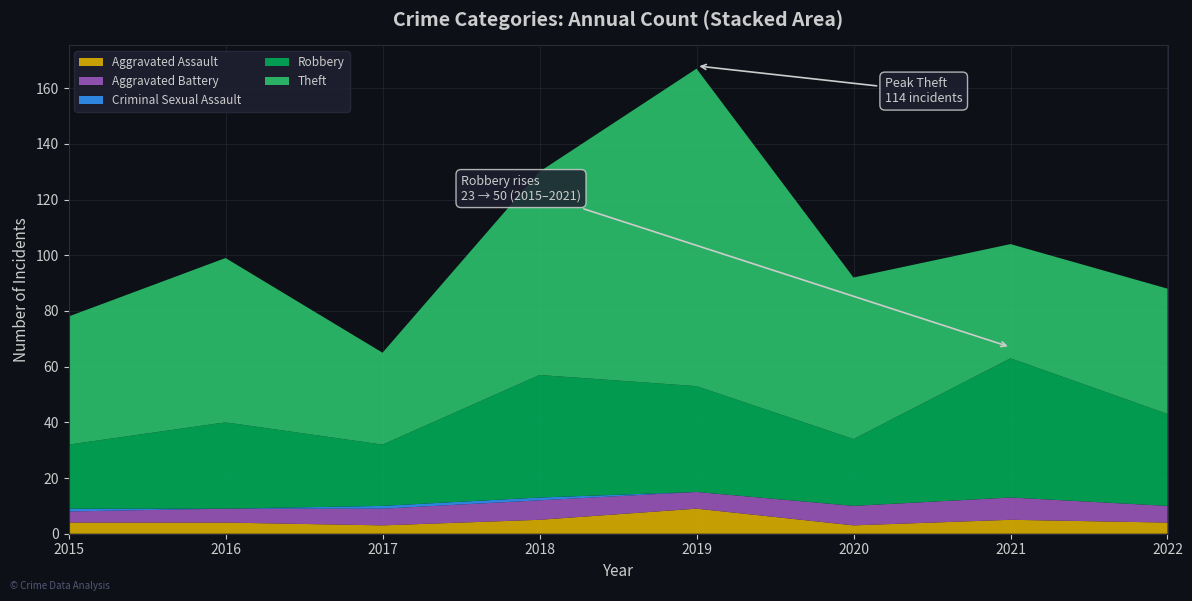

Reading right to left, what are all the values shown in this chart?

Aggravated Assault: 4	5	3	9	5	3	4	4
Aggravated Battery: 6	8	7	6	7	6	5	4
Criminal Sexual Assault: 0	0	0	0	1	1	0	1
Robbery: 33	50	24	38	44	22	31	23
Theft: 45	41	58	114	73	33	59	46